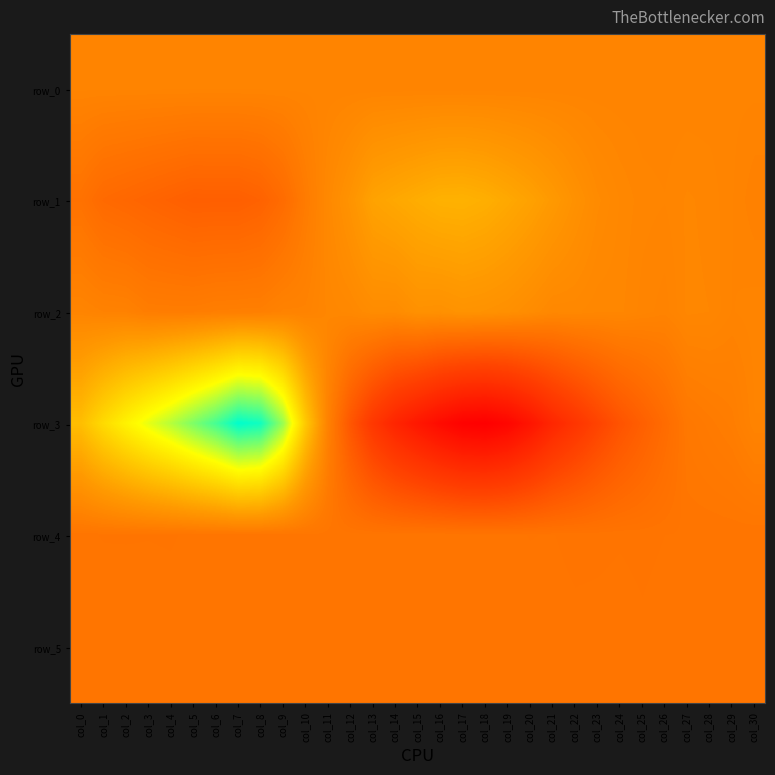

What is the spread (max minus min) of values at col_11?

1083.0